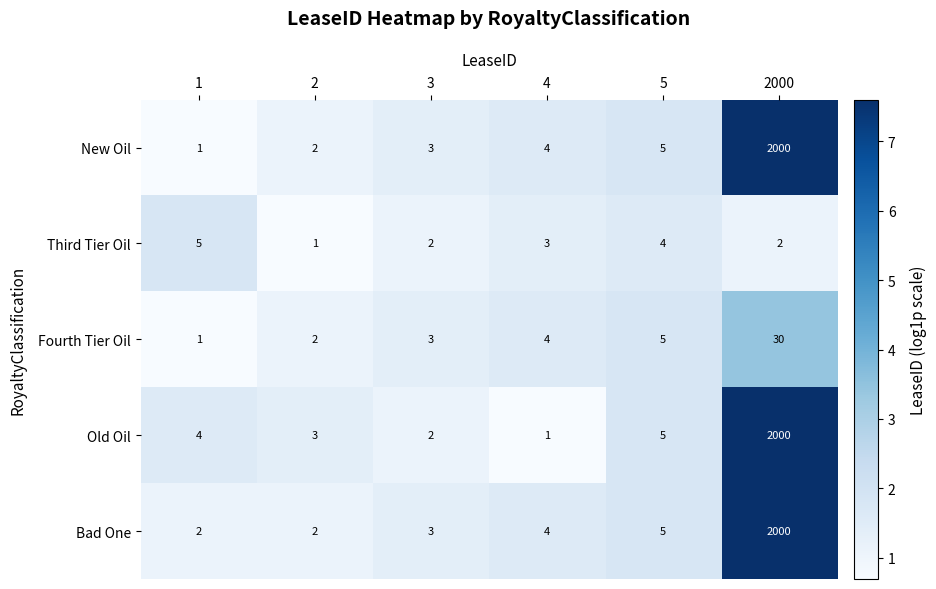

At which category is the sum across all series the highest?

2000